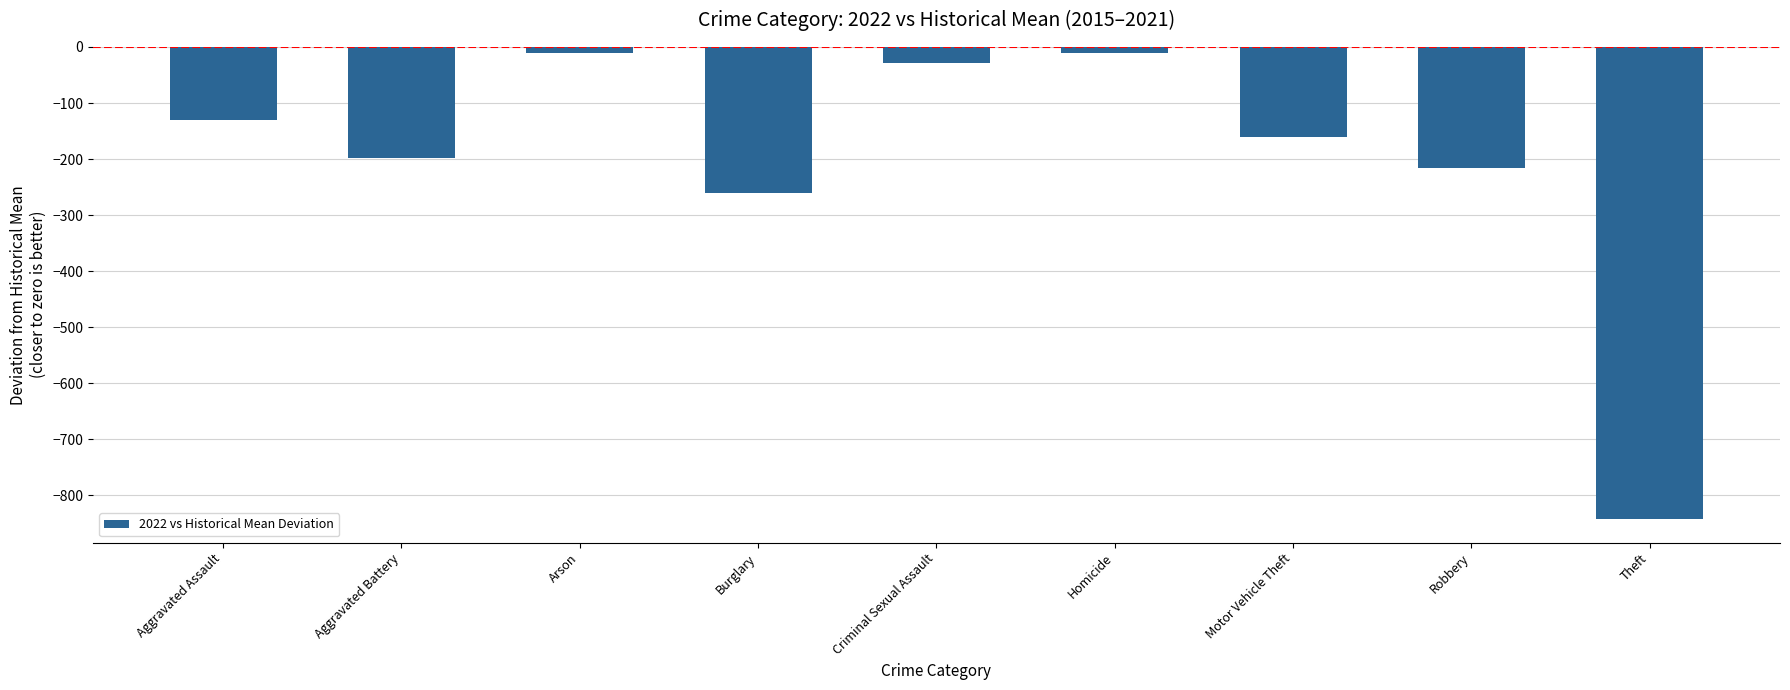

Count the number of categories in the chart.

9